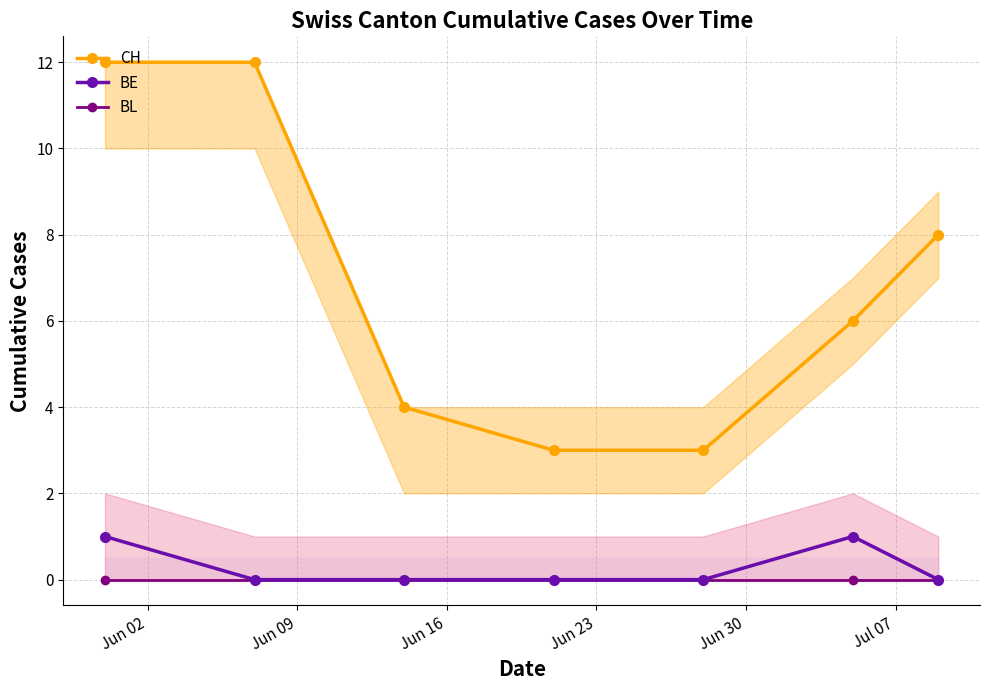

True or false: CH has more than 2 points higher than both neighbors.

False